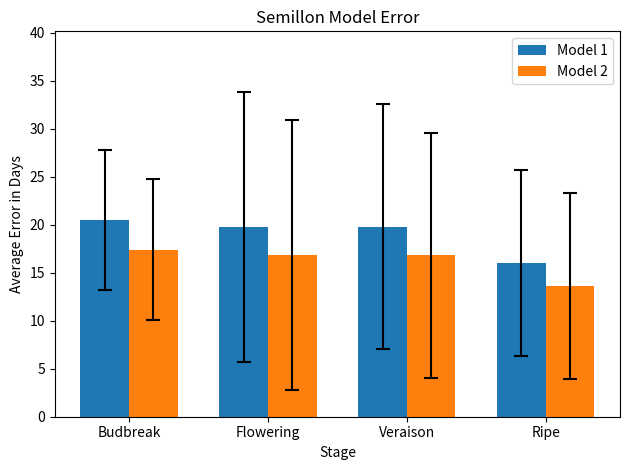

True or false: Model 2 has a value of 16.8 at Flowering.

True